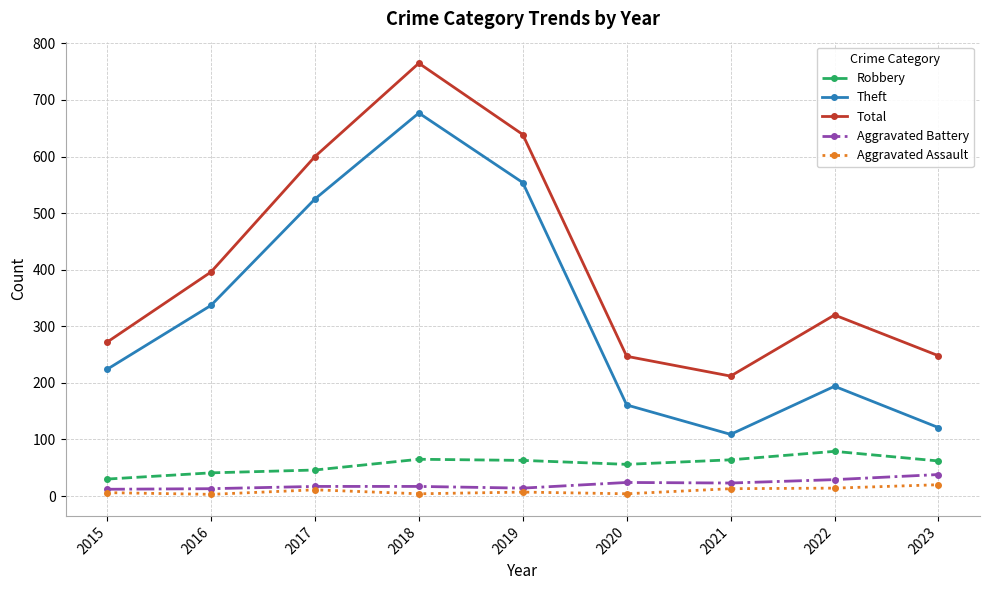

The value of Aggravated Assault at 2017 is 11. True or false?

True